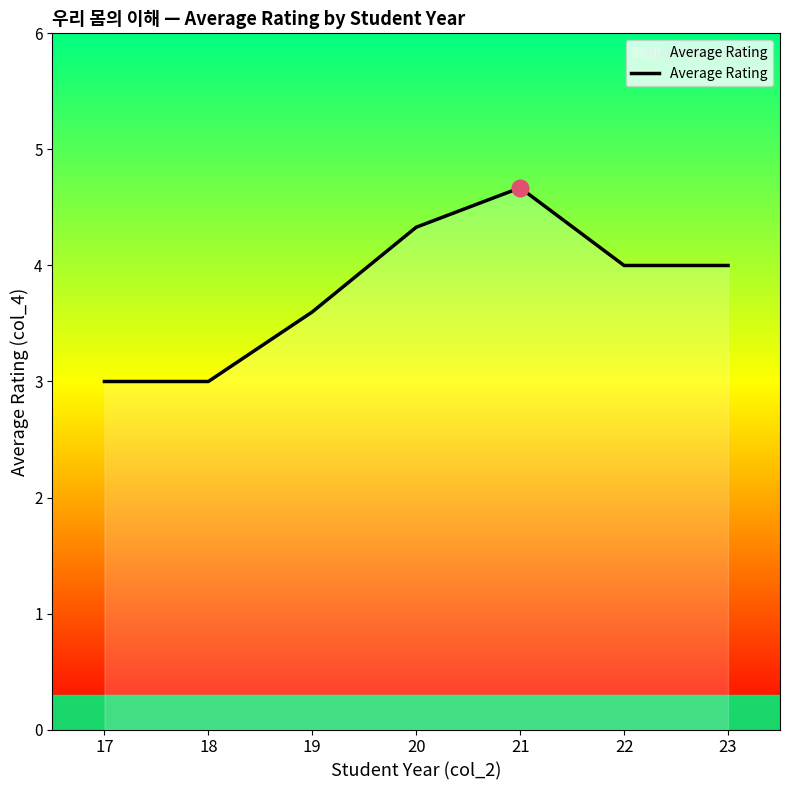

Which category has the highest value across all series?

21